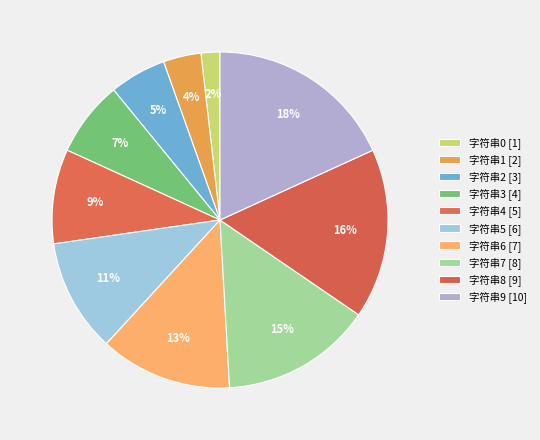

What is the change in value from 字符串5 to 字符串8?

+3